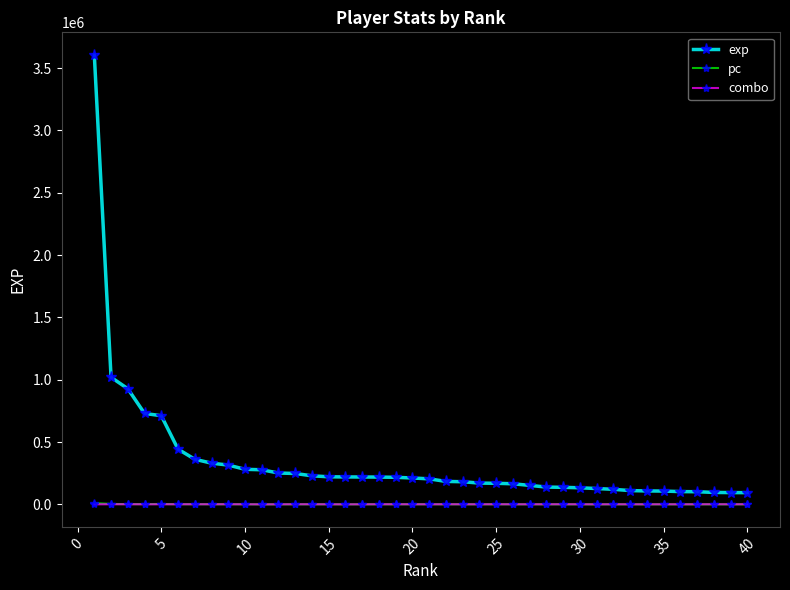

What is the maximum value for pc?

10196